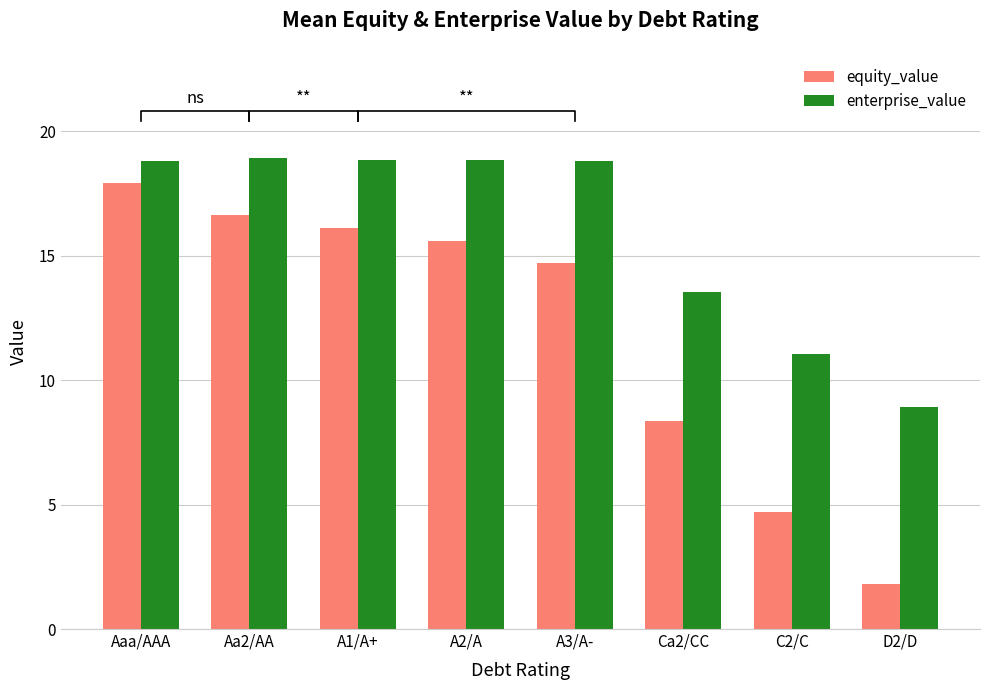

Which series has the largest total across all categories?

enterprise_value